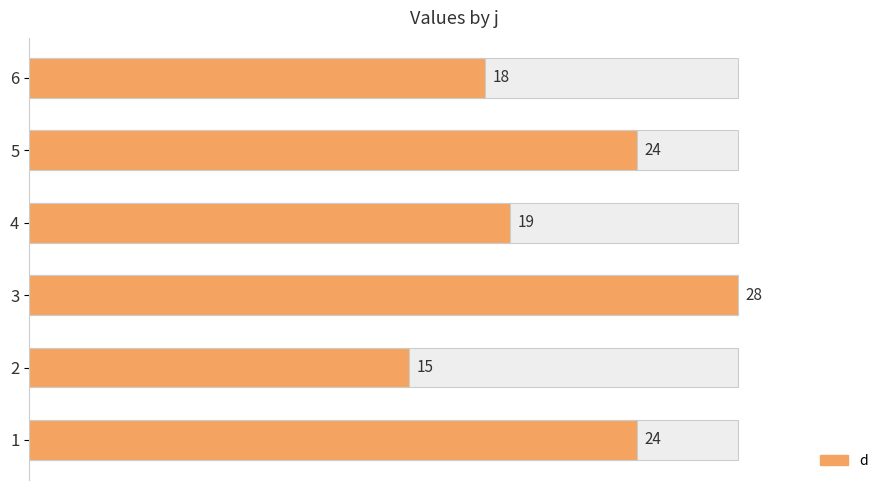

How many values exceed 24?

1